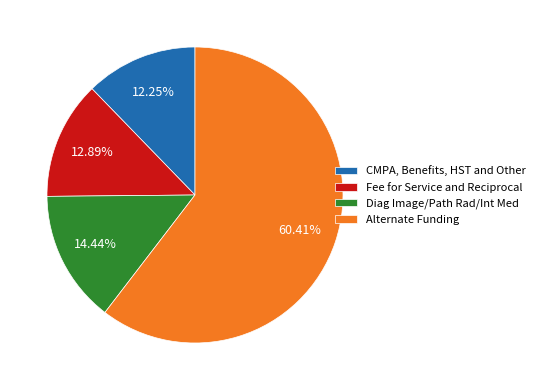

Is the sum of Alternate Funding and CMPA, Benefits, HST and Other greater than half?

Yes